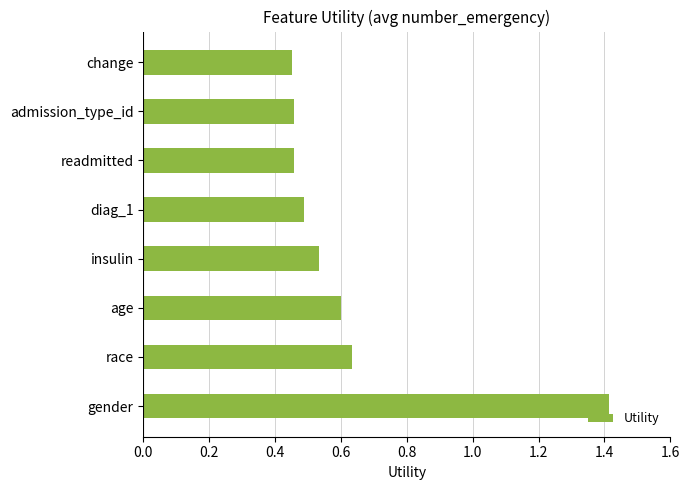

Does the chart contain any negative values?

No